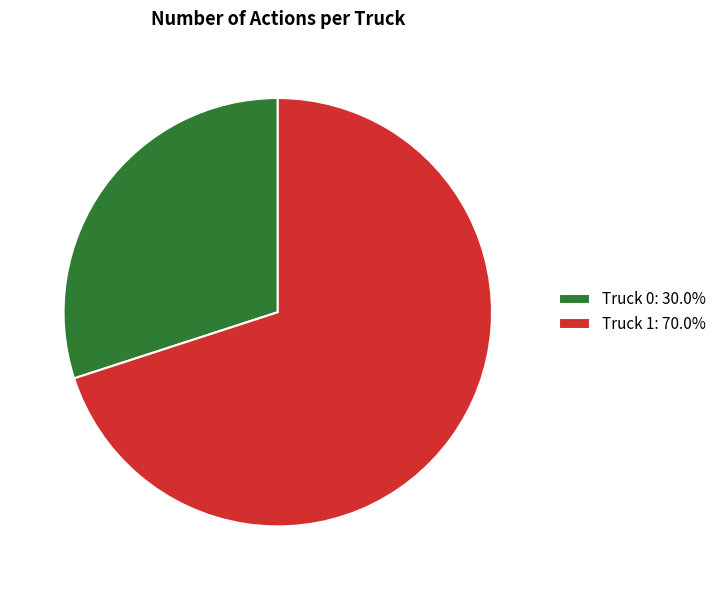

What is the ratio of the value at Truck 0 to the value at Truck 1?

0.4